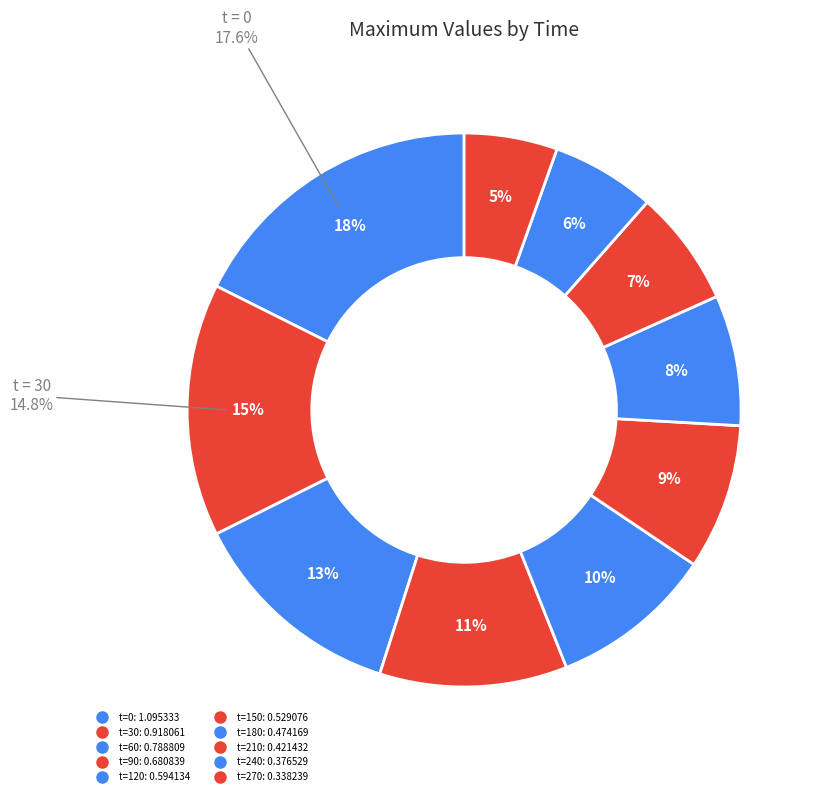

Is there any slice that represents more than half of the pie?

No